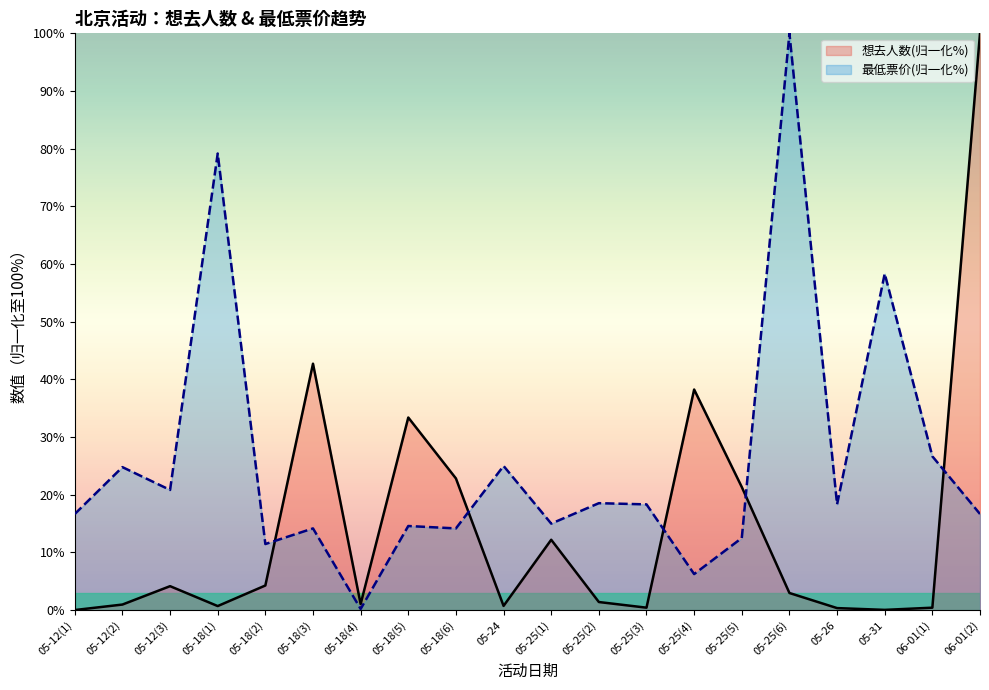

What is the greatest value displayed?

100.0